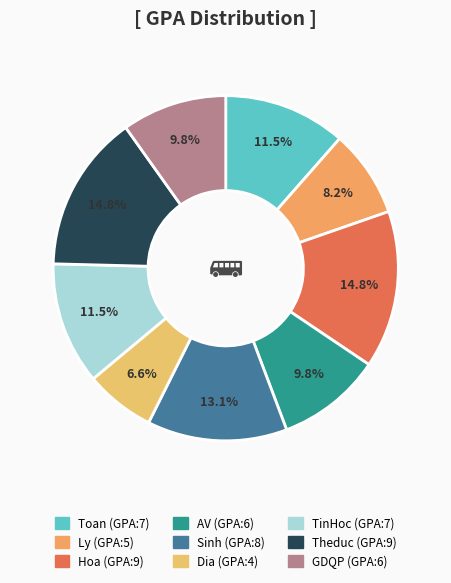

What is the ratio of the value at Theduc to the value at Ly?

1.8